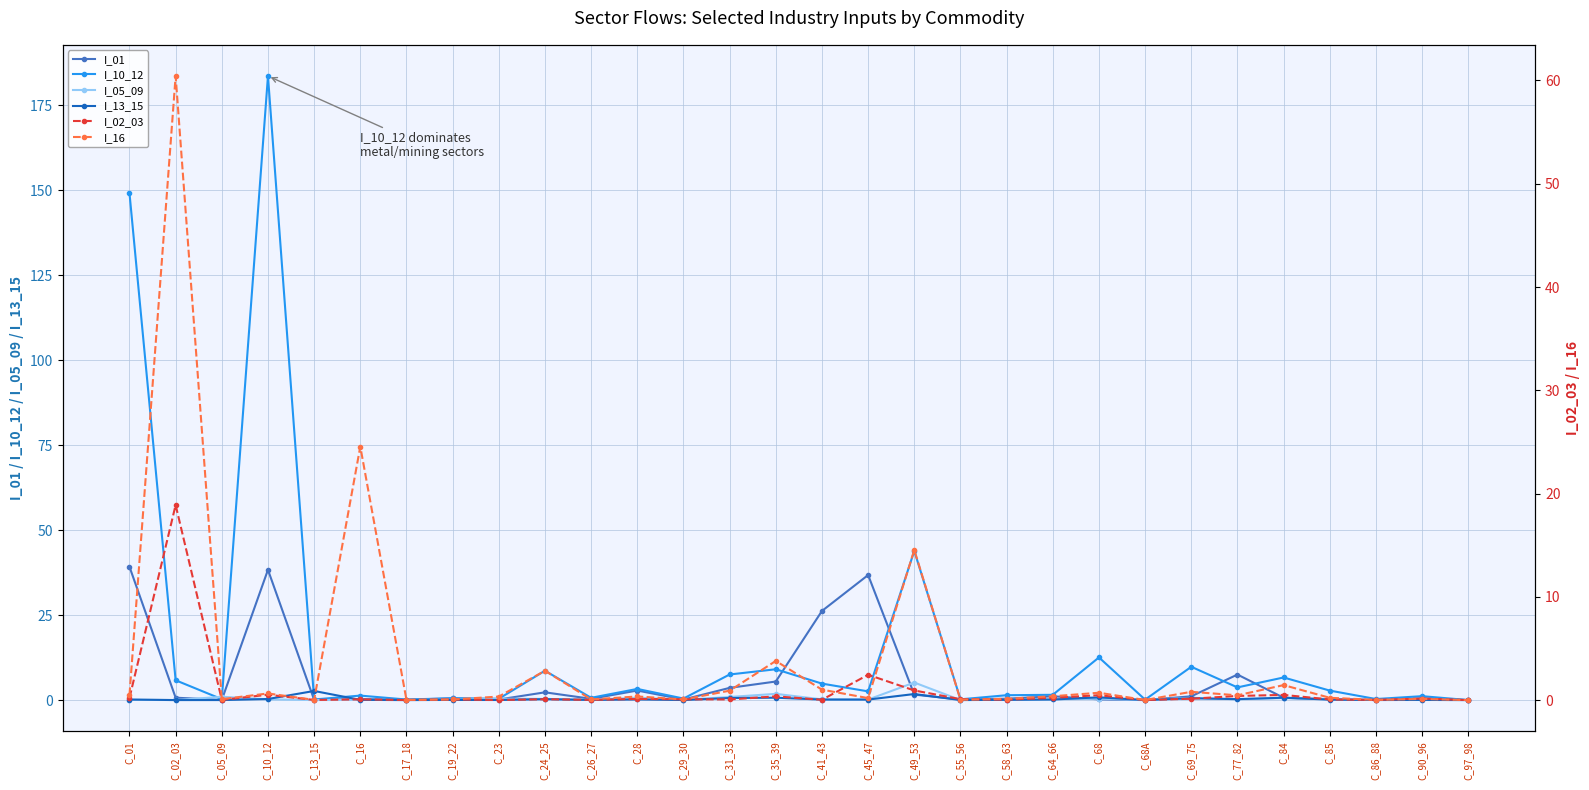

Is it true that I_02_03 equals 4.4 at C_45_47?

False